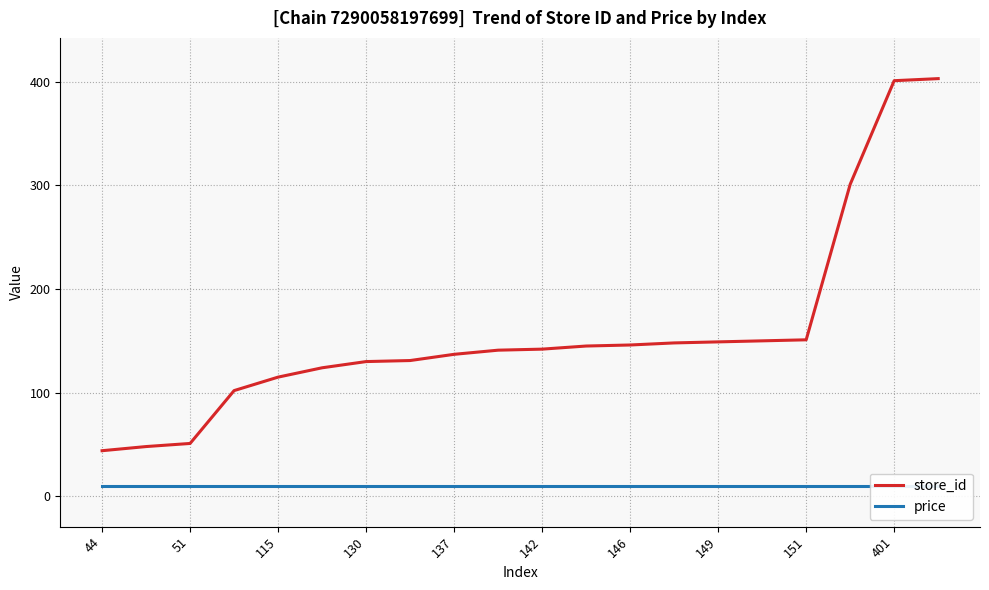

The value of store_id at 130 is 130. True or false?

True